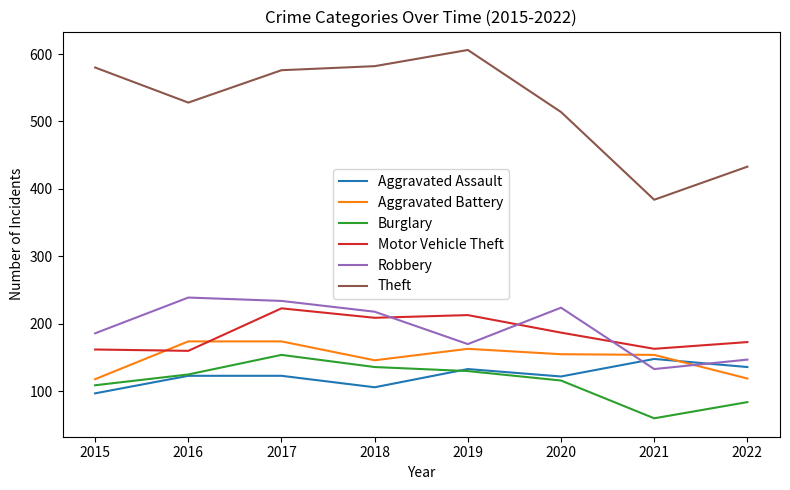

Which label corresponds to the smallest value in the chart?

2021